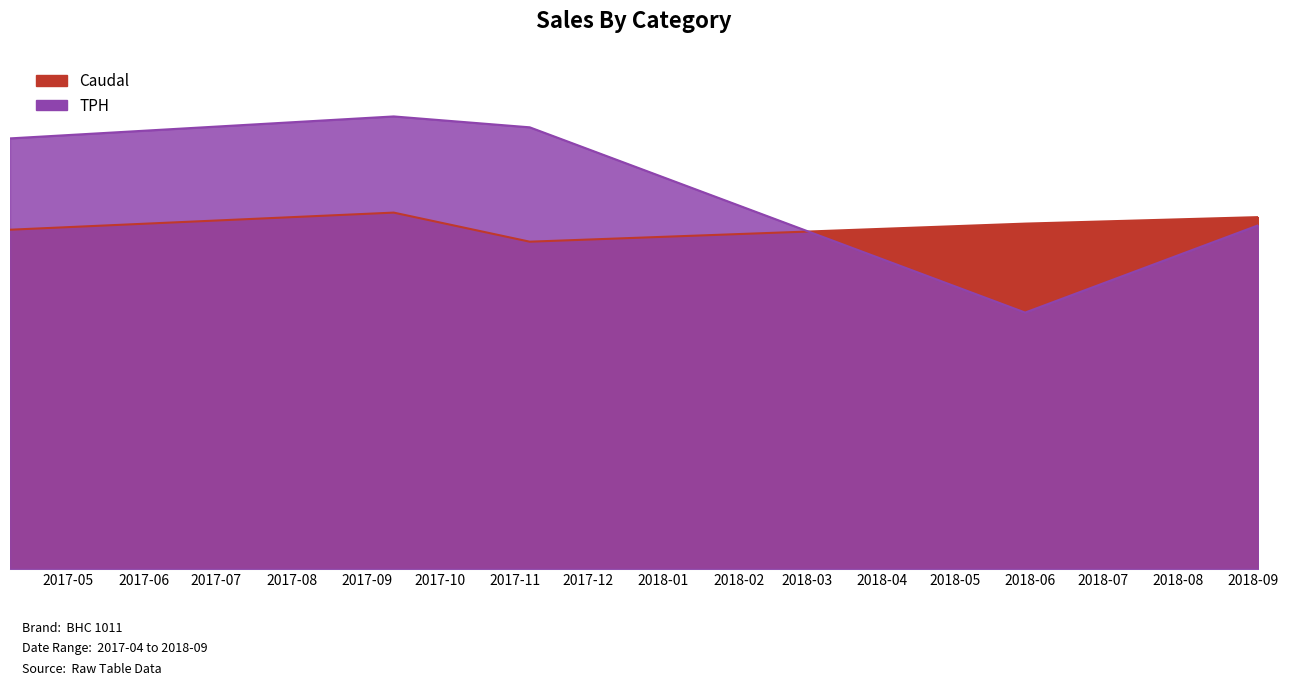

The Caudal series shows 3743.5 at 2018-05-30. True or false?

True